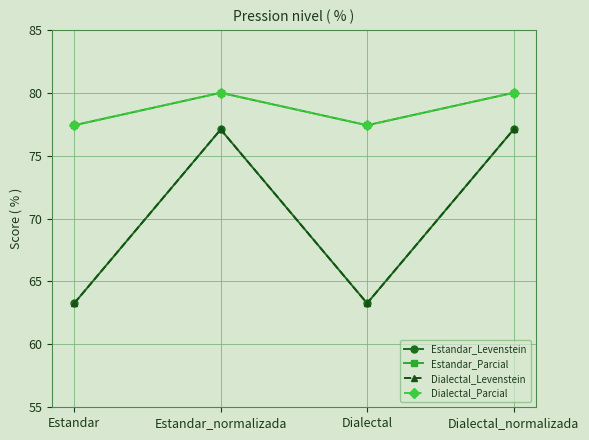

What is the spread (max minus min) of values at Dialectal?

14.2